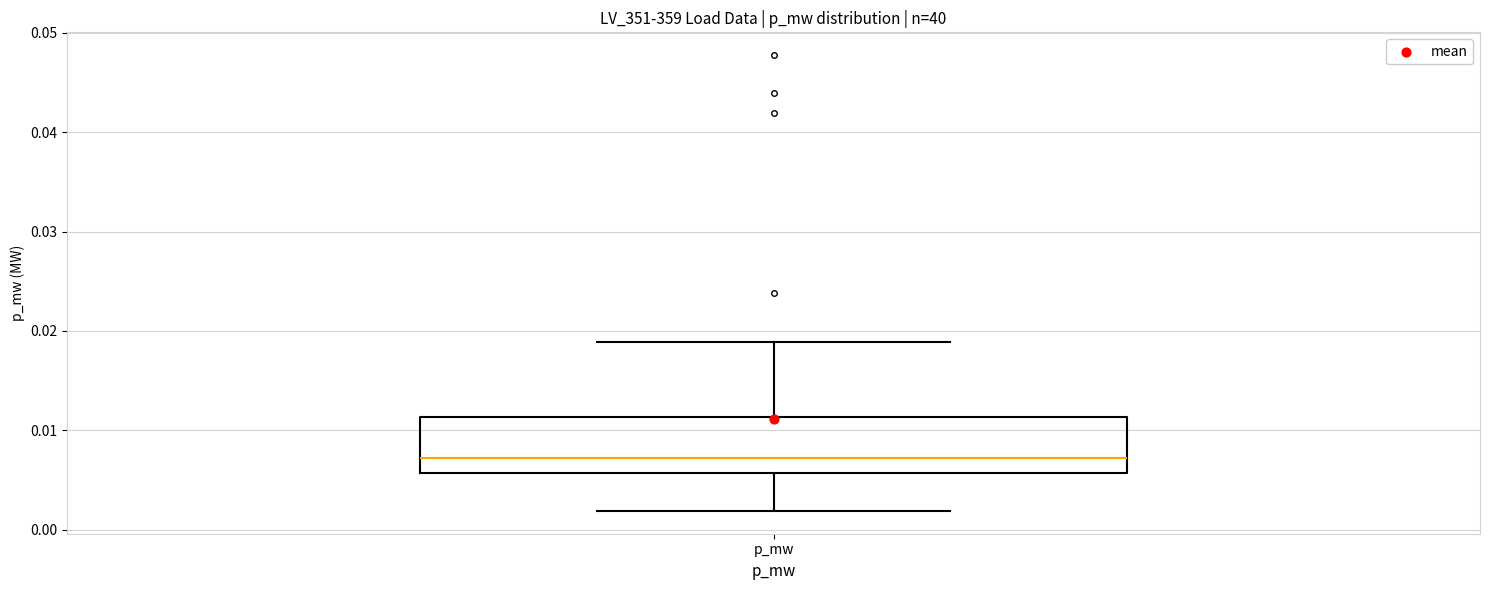

Where is the lower edge of the box for p_mw on the y-axis? The values are not printed on the chart, so give them approximately, as read against the axis.

0.006